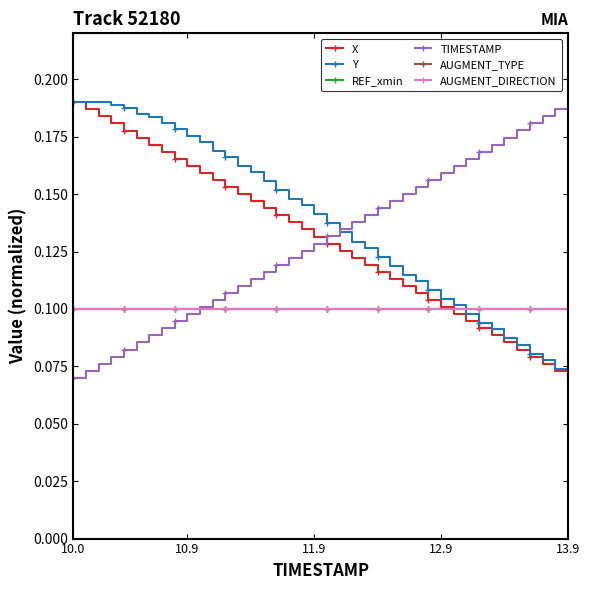

Is this an area chart (filled region under the line)?

No